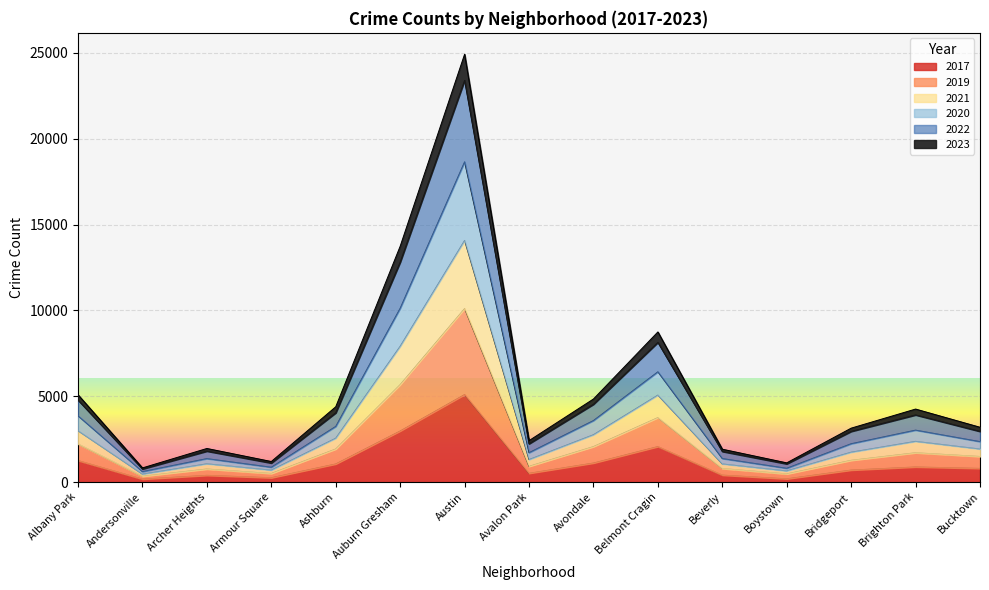

What is the total value across all series at Auburn Gresham?

13734